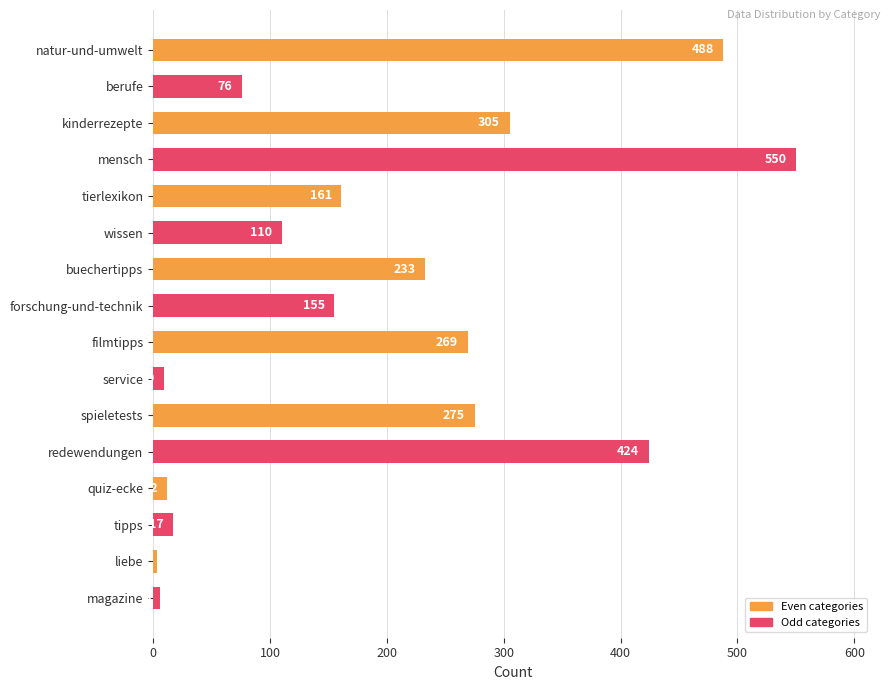

Rank the categories by value from lowest to highest.

liebe, magazine, service, quiz-ecke, tipps, berufe, wissen, forschung-und-technik, tierlexikon, buechertipps, filmtipps, spieletests, kinderrezepte, redewendungen, natur-und-umwelt, mensch